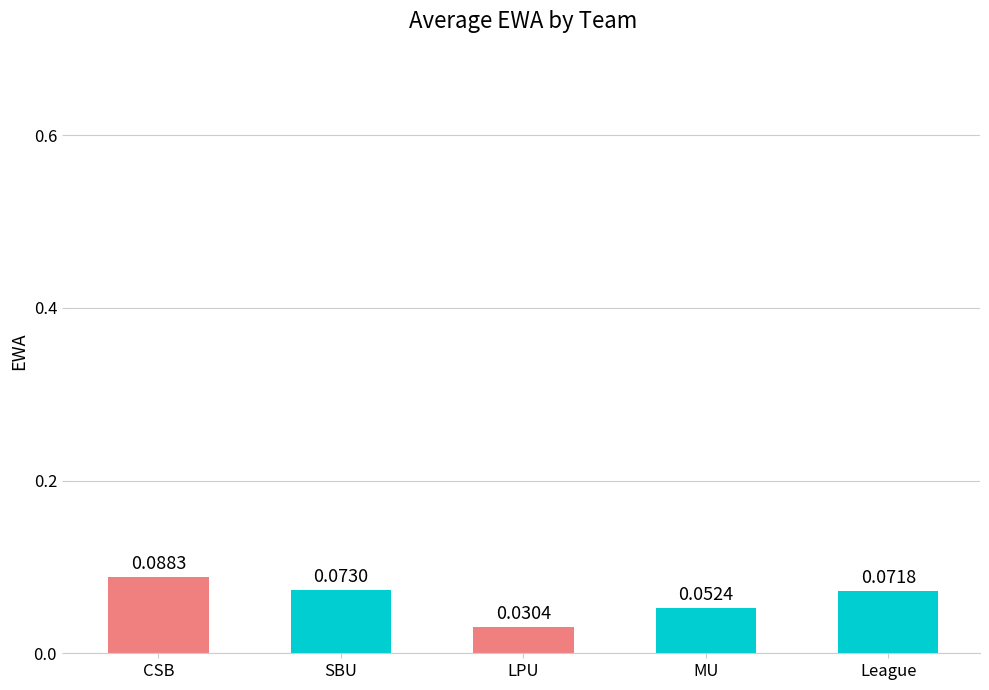

Which label corresponds to the largest value in the chart?

CSB